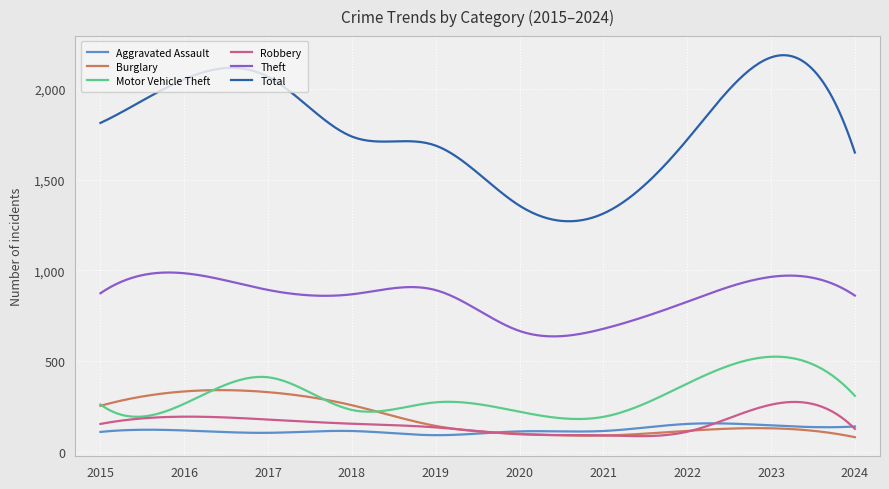

True or false: Motor Vehicle Theft and Theft intersect in this chart.

False